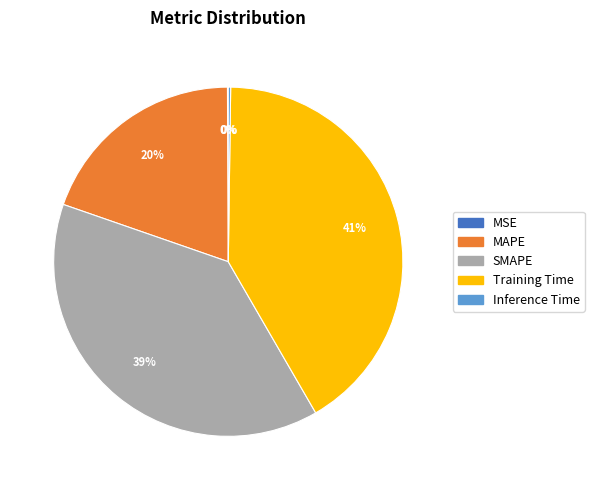

True or false: MAPE accounts for 20% of the total.

True